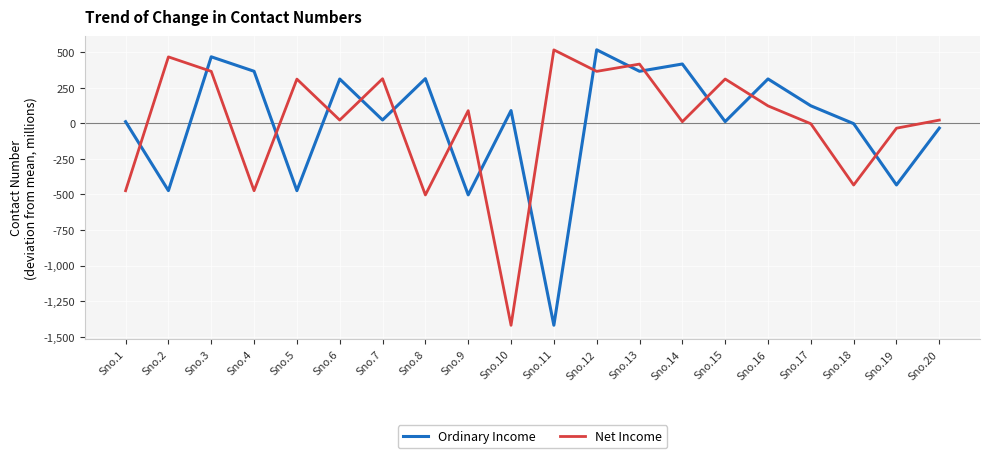

True or false: Ordinary Income and Net Income intersect in this chart.

True